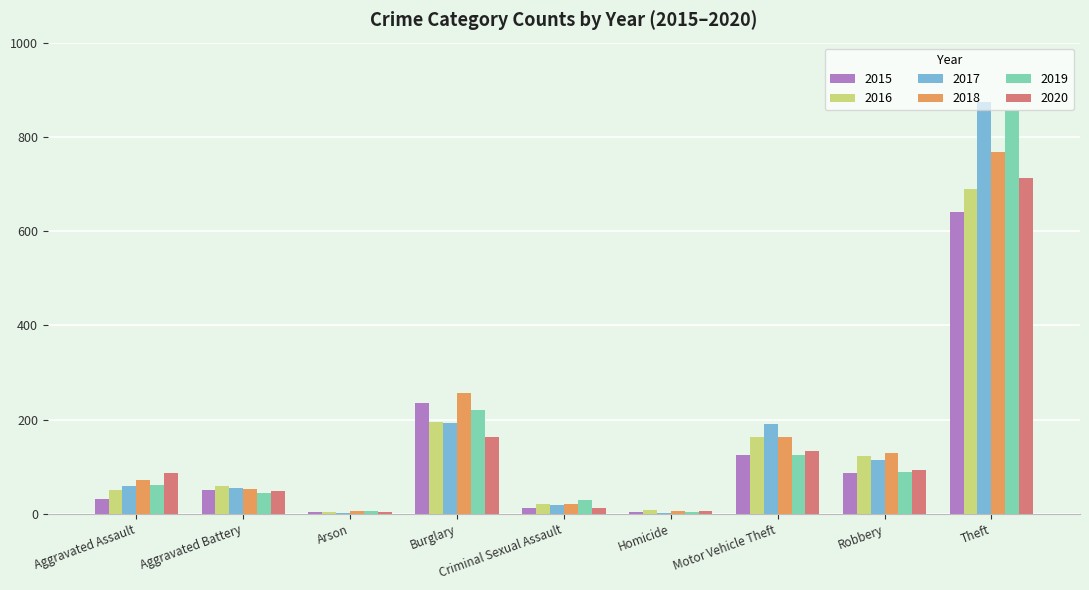

Which category has the highest value in the 2016 series?

Theft